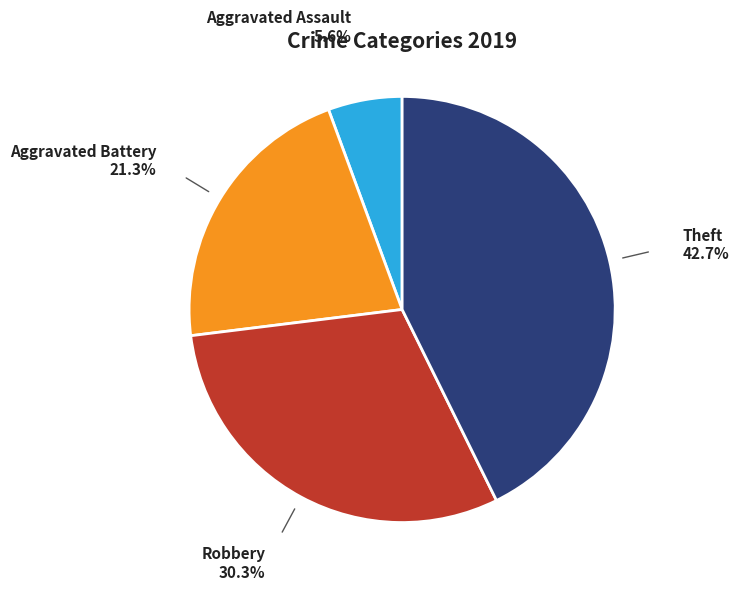

Does any single category account for the majority?

No